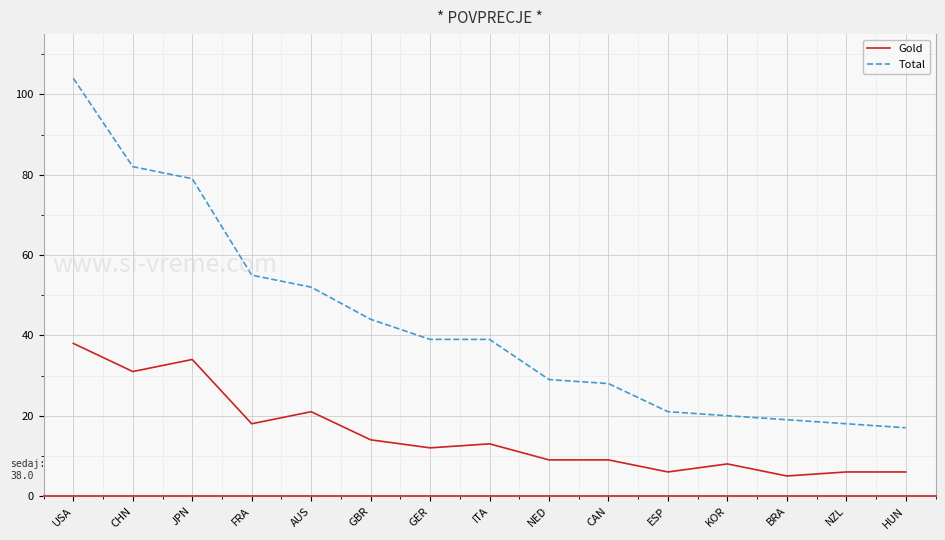

The Total series shows 87 at AUS. True or false?

False